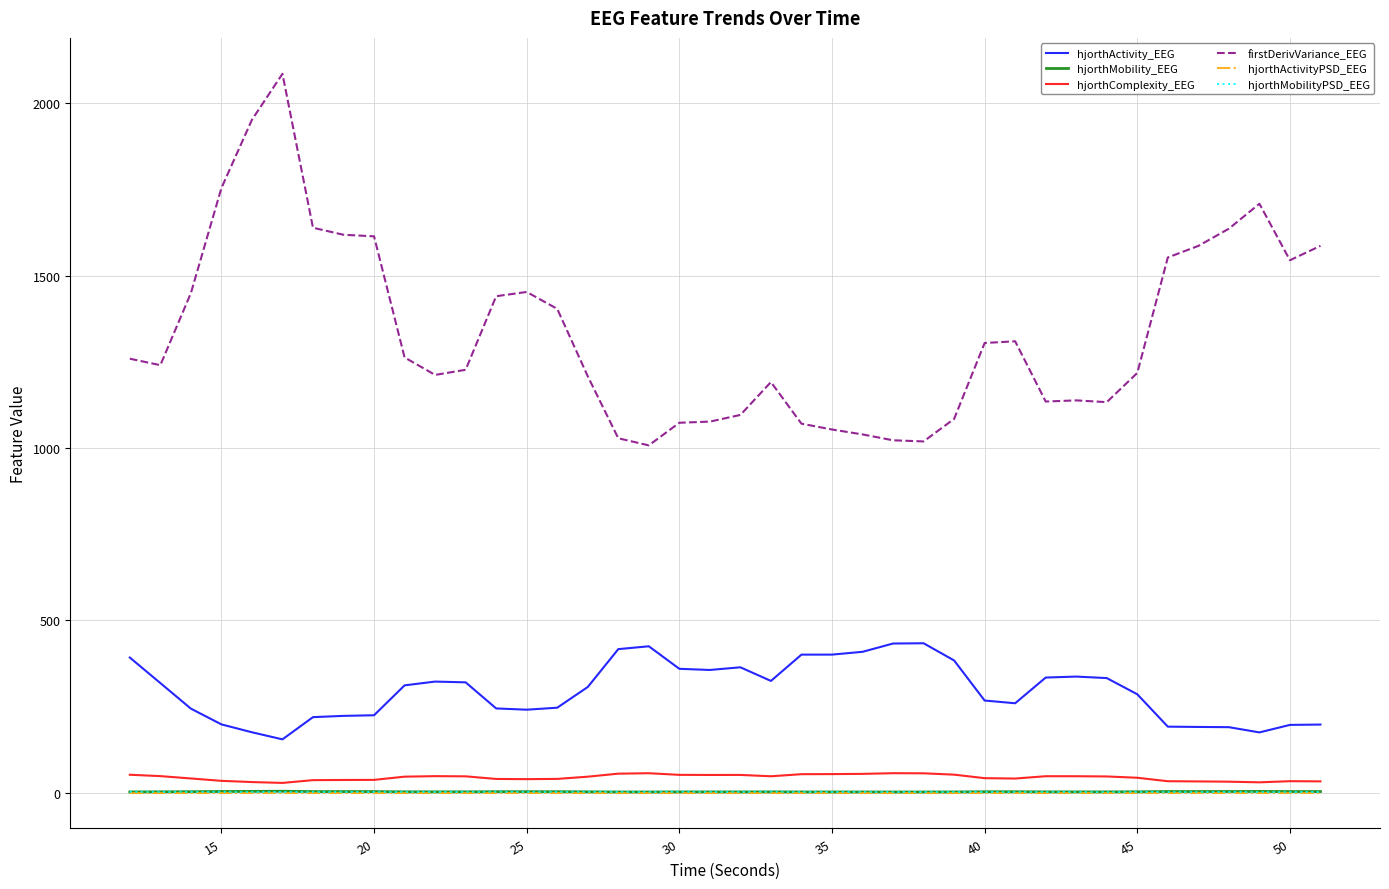

Is this an area chart (filled region under the line)?

No